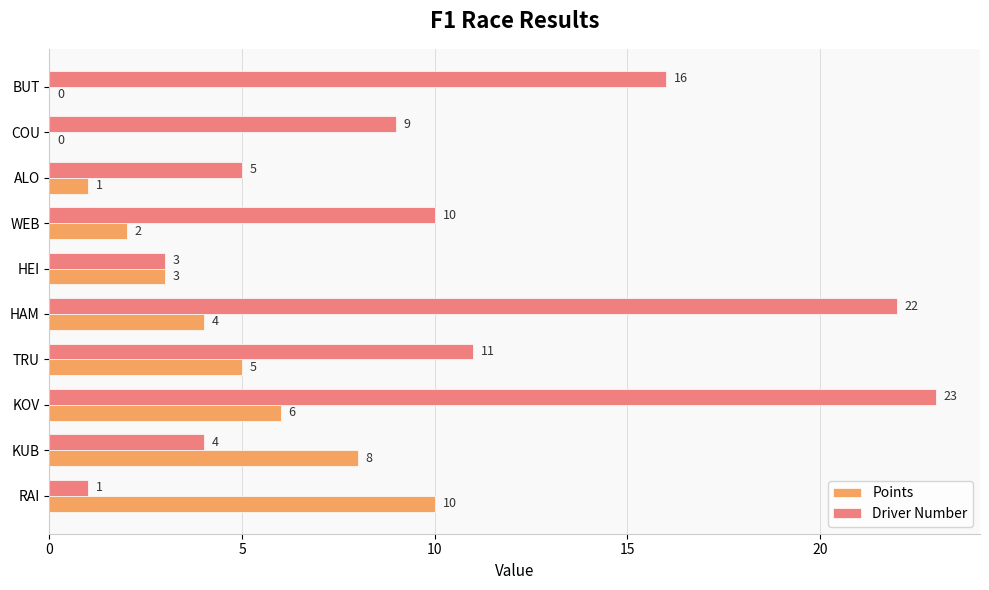

Where is Points nearest to the value 5?

TRU